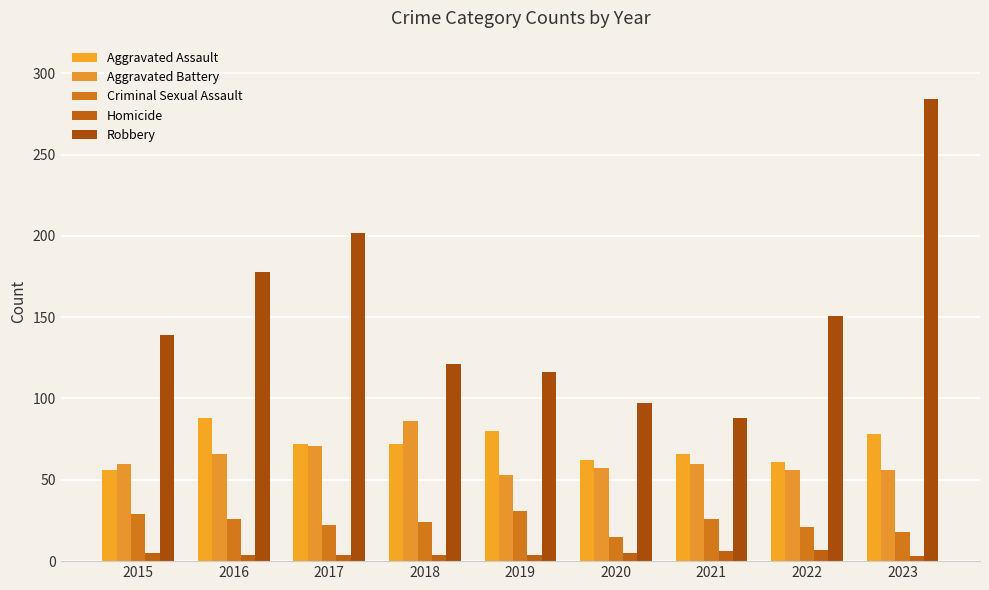

How many bars are there in total?

45